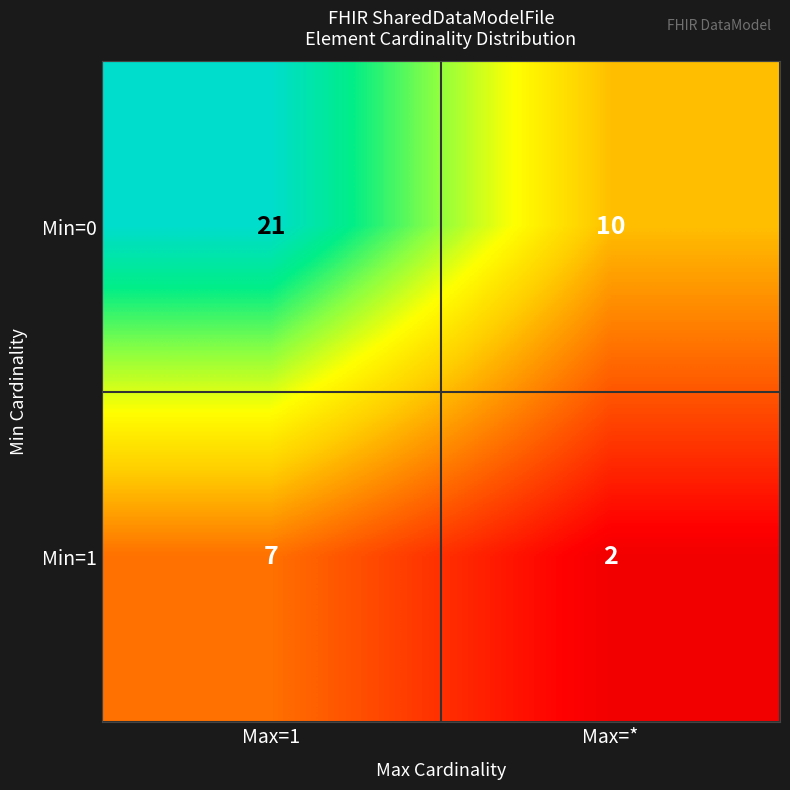

What is the difference between the highest and lowest values at Max=*?

8